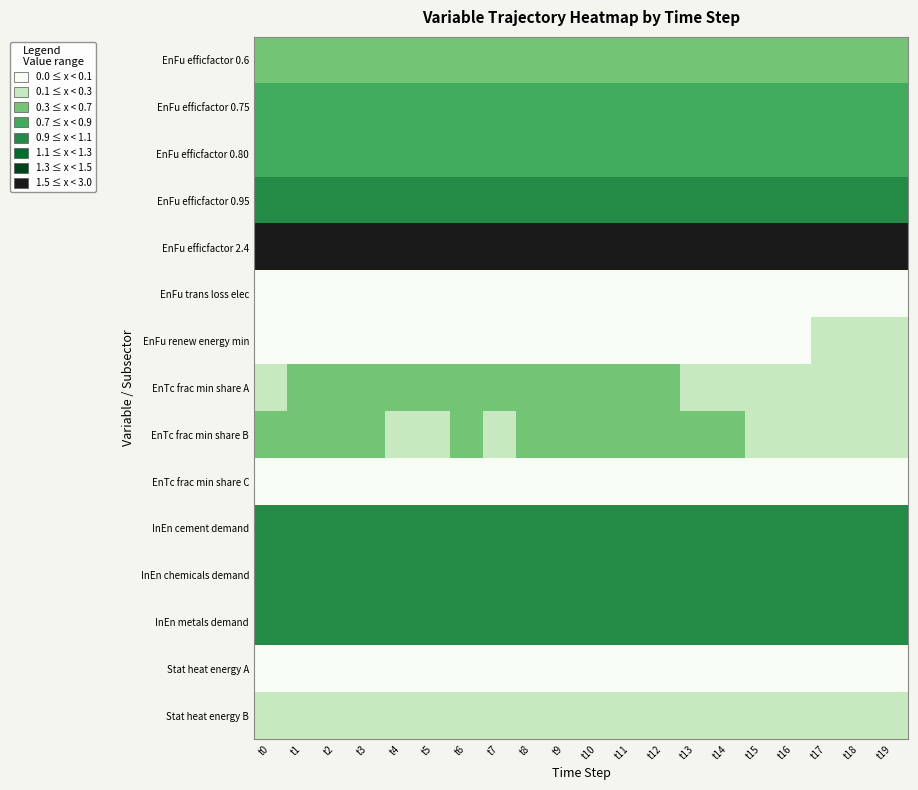

List the series in order of their peak value, lowest first.

EnTc frac min share C, Stat heat energy A, EnFu trans loss elec, EnFu renew energy min, Stat heat energy B, EnTc frac min share A, EnTc frac min share B, EnFu efficfactor 0.6, EnFu efficfactor 0.75, EnFu efficfactor 0.80, EnFu efficfactor 0.95, InEn cement demand, InEn chemicals demand, InEn metals demand, EnFu efficfactor 2.4